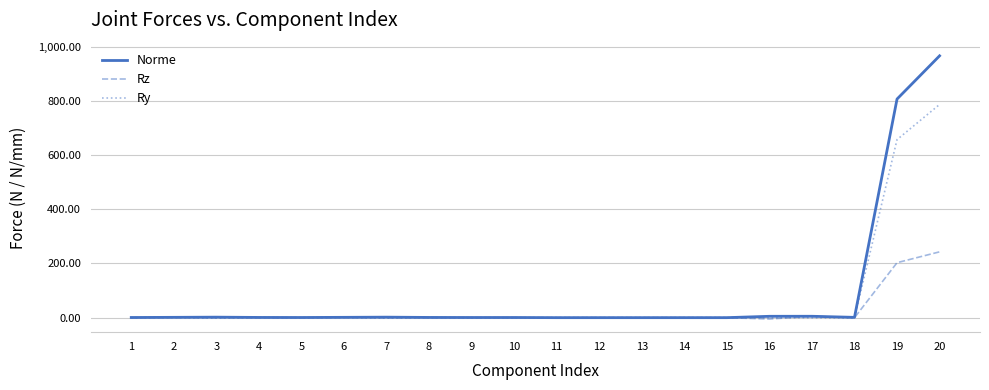

Is it true that Ry equals -0.5 at 17?

True